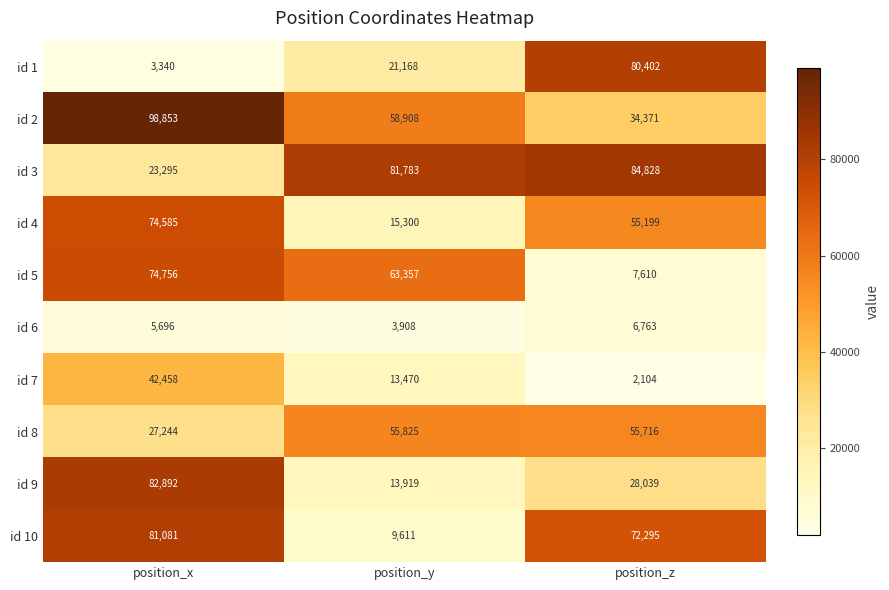

At position_y, list the series in order from largest to smallest.

id 3, id 5, id 2, id 8, id 1, id 4, id 9, id 7, id 10, id 6